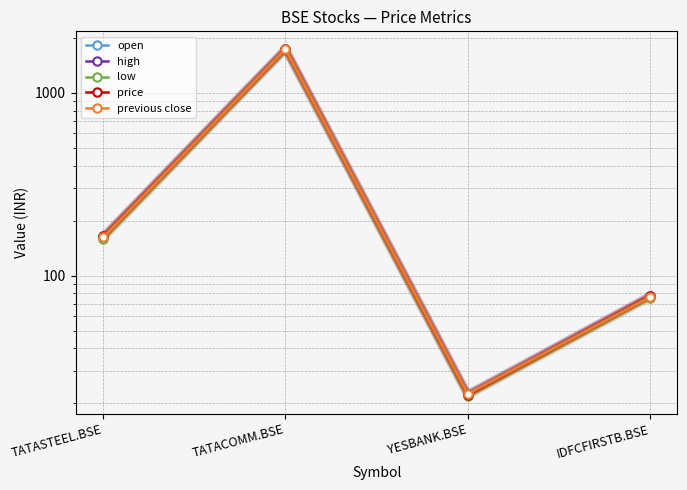

What is the difference between the maximum and minimum values in the open series?

1718.6